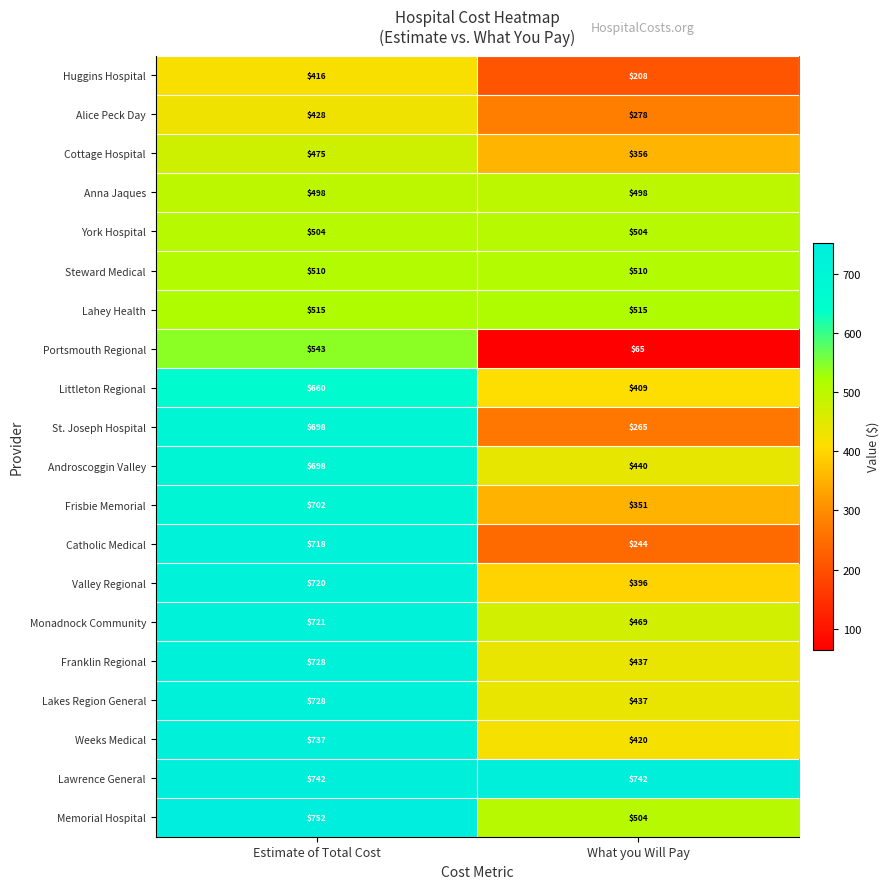

What is the approximate value of Weeks Medical at What you Will Pay?

420